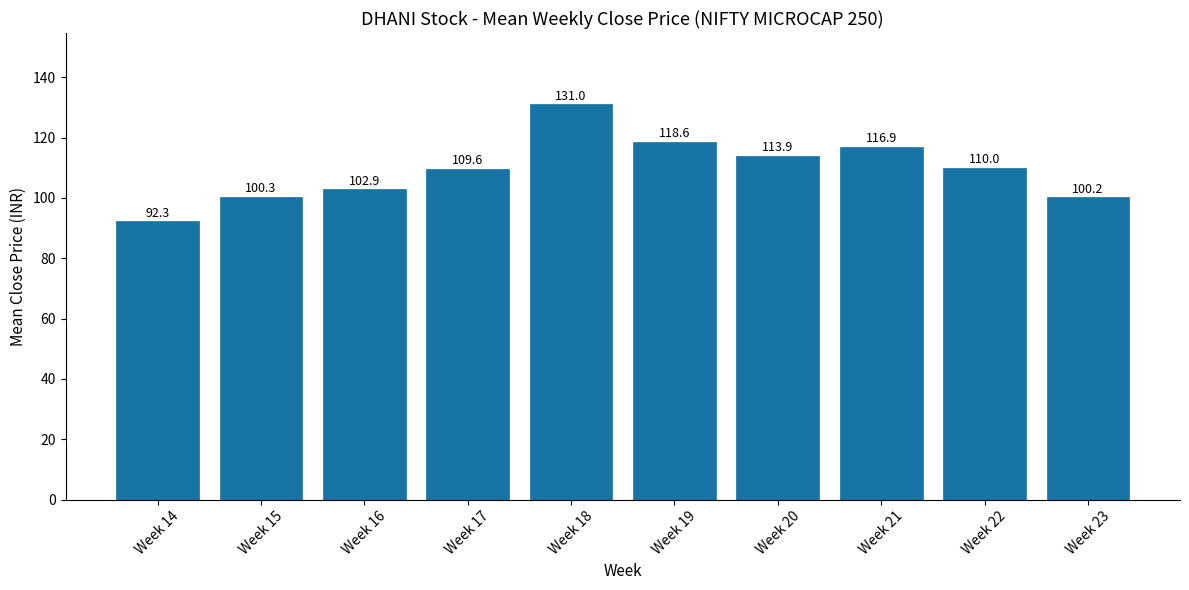

Where does the data first go above 110?

Week 18